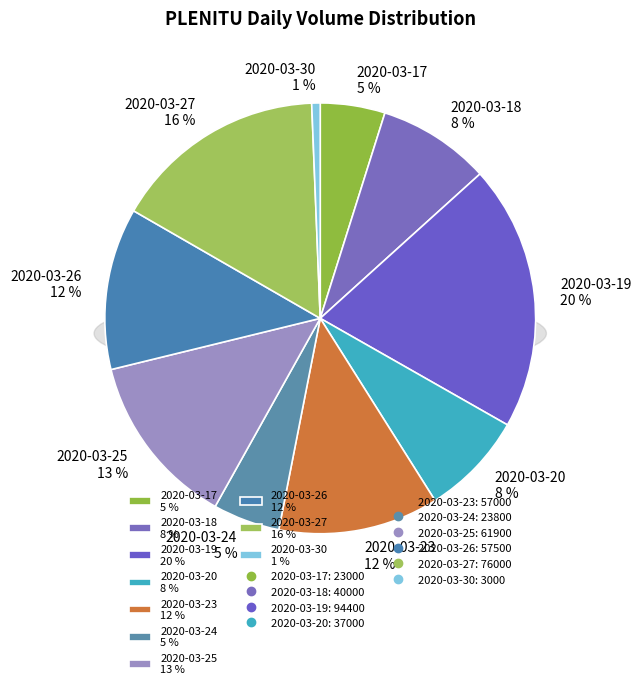

How many segments does this pie chart have?

10